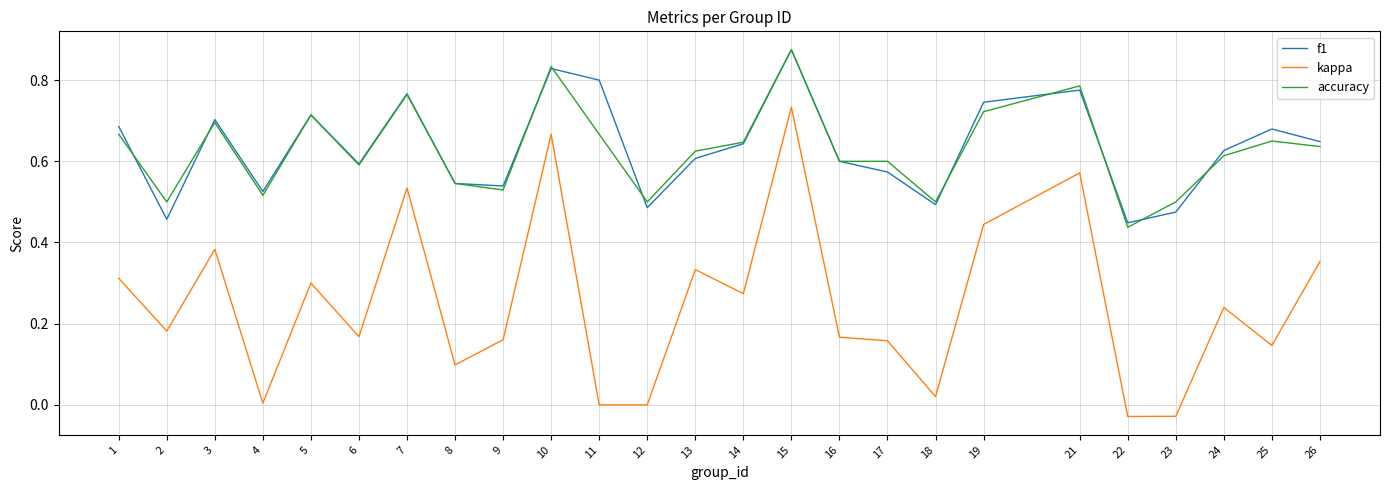

Is the value of kappa at 9 greater than the value of f1 at 3?

No